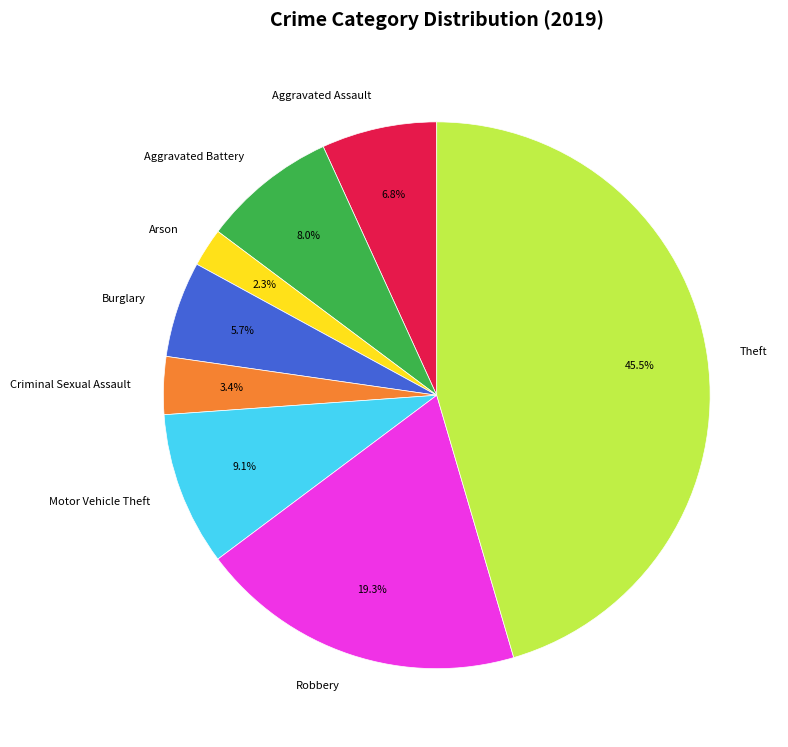

True or false: Robbery accounts for 5% of the total.

False